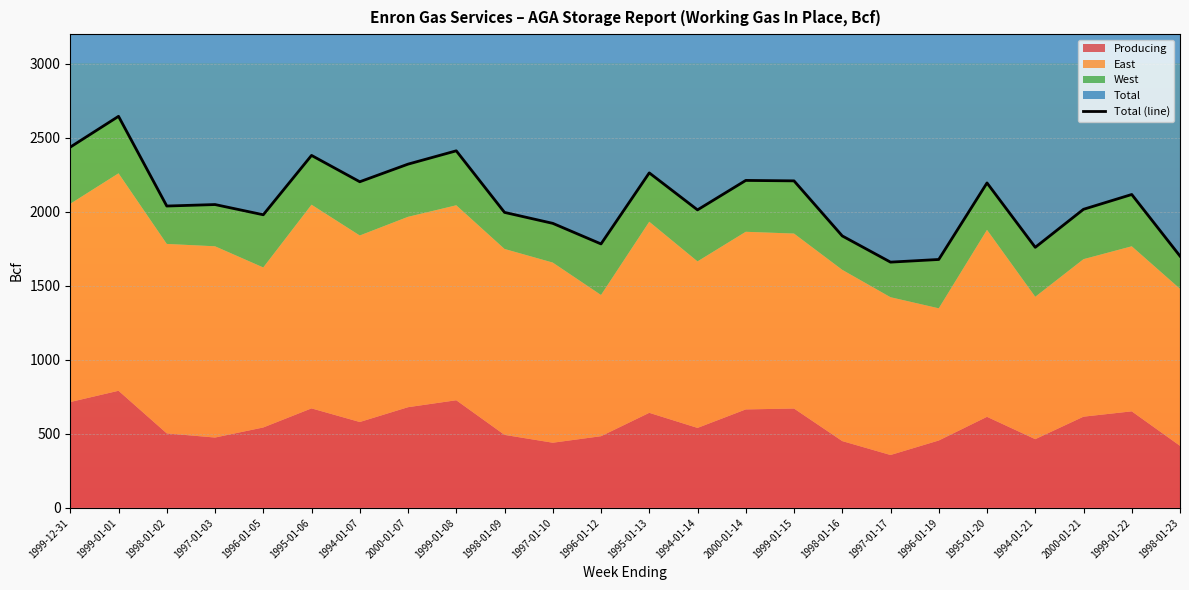

What is the sum of the values at 1996-01-05 and 1997-01-03?

4029